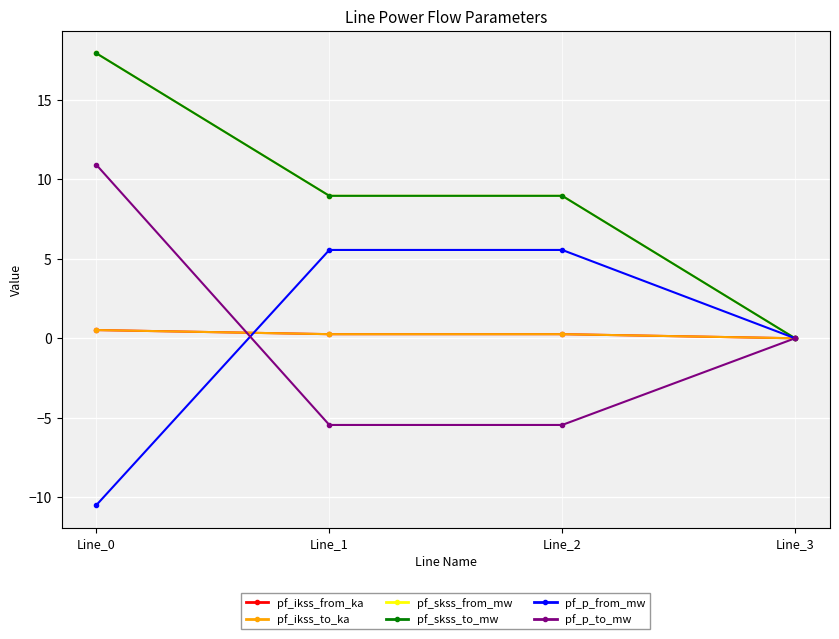

Does the chart have visible grid lines?

Yes